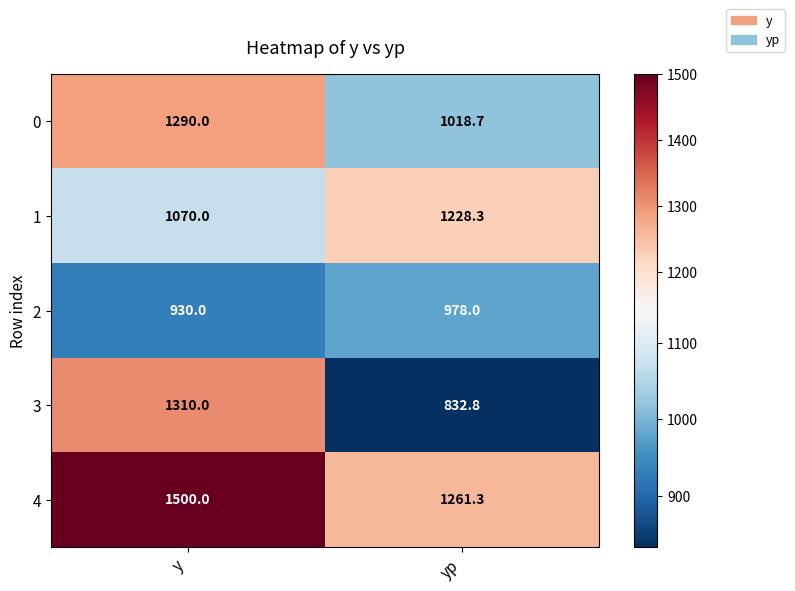

What is the sum of the 0 values at yp and y?

2308.7